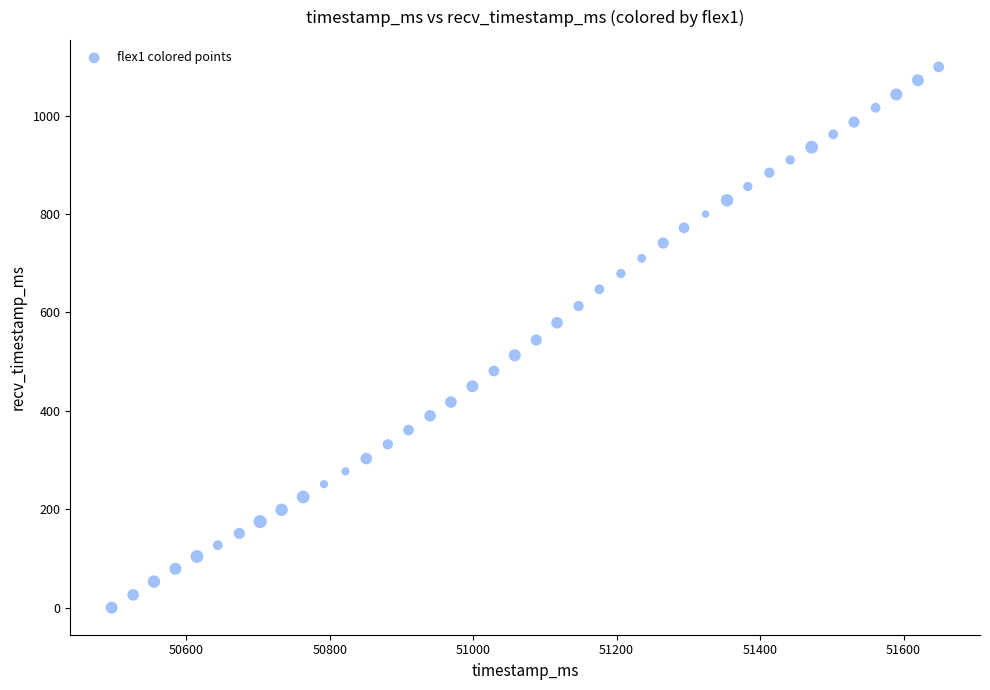

What is the range of Y values (max minus min)?

1099